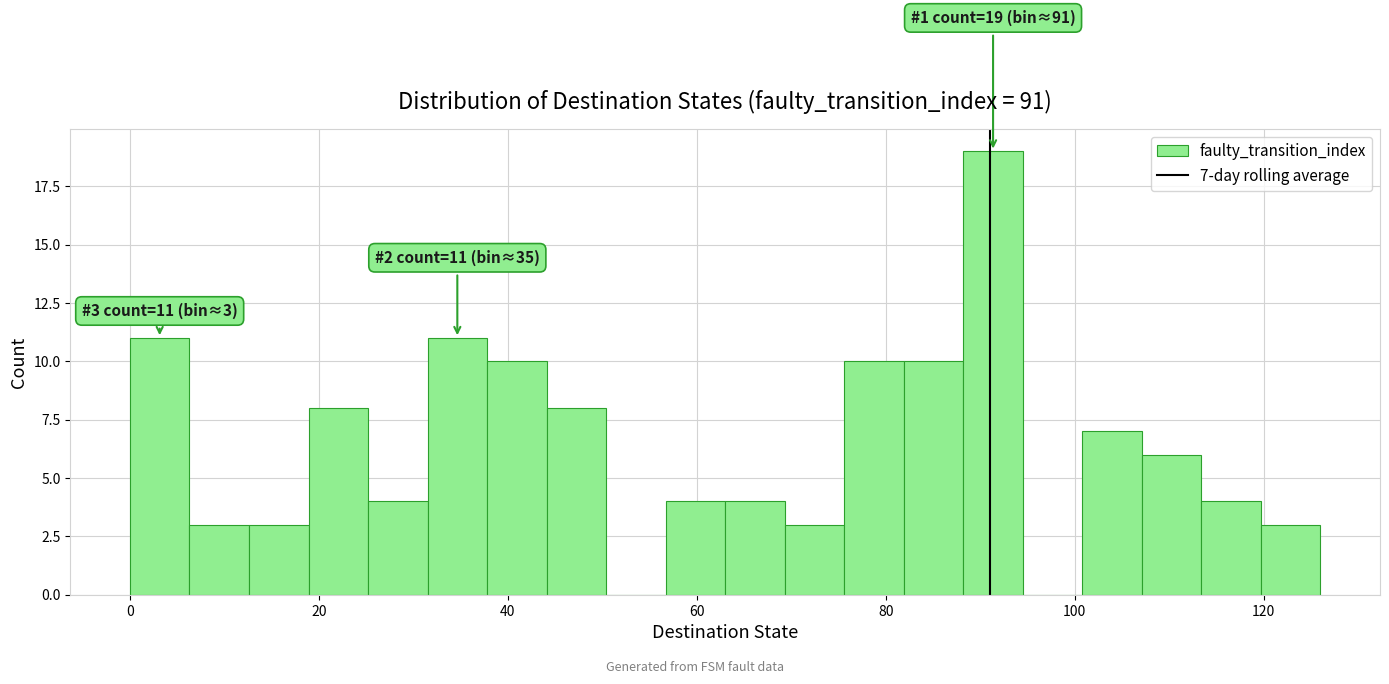

Around what value on the x-axis is the tallest bar? Give the approximate position of its centre, as read against the axis.

92